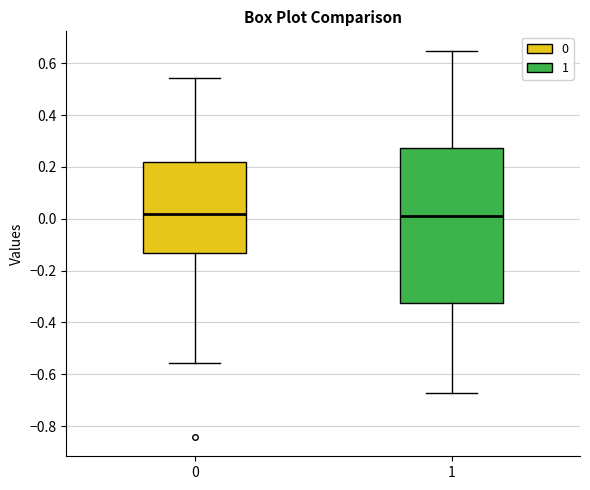

Where does the lower whisker of the box at x = 0 end on the y-axis? The values are not printed on the chart, so give them approximately, as read against the axis.

-0.56